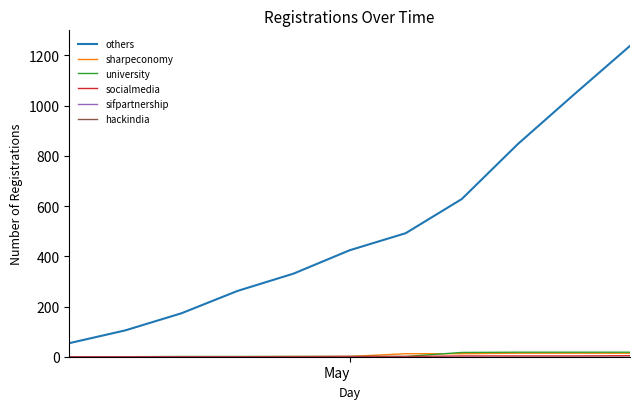

Does the chart have visible grid lines?

No